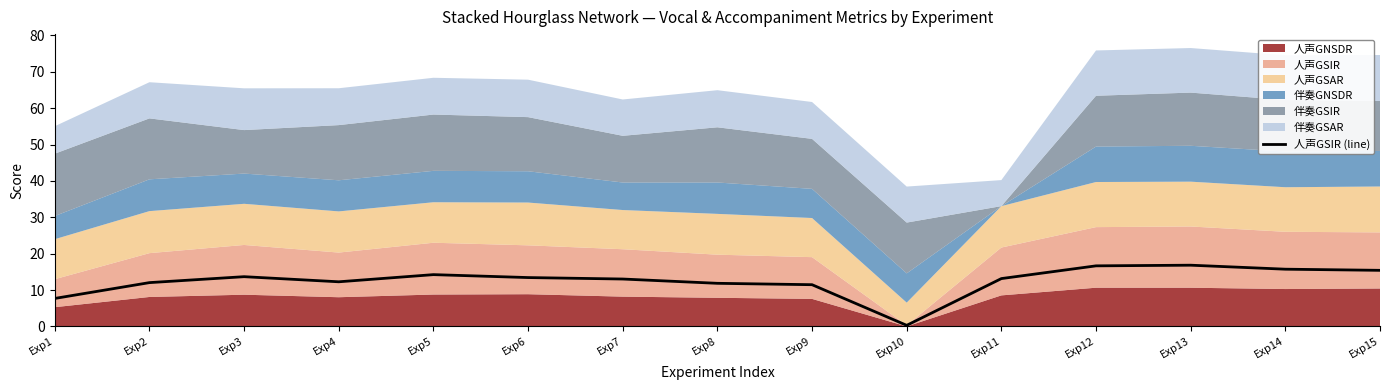

What is the change in value from Exp5 to Exp11?

-1.1